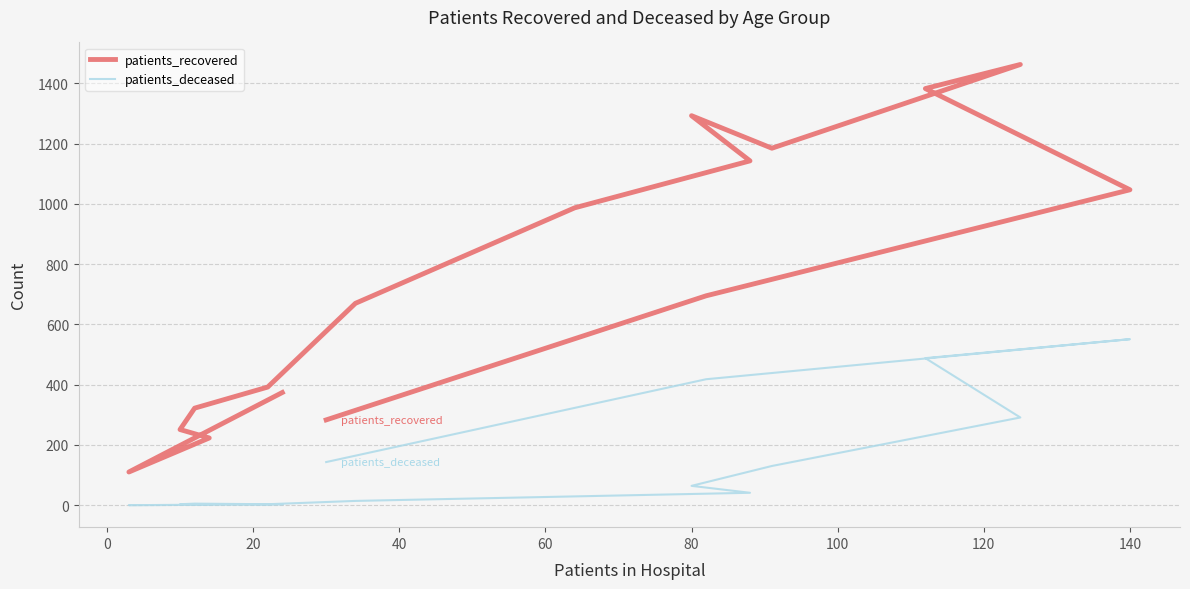

What is the sum of all patients_deceased values?

2183